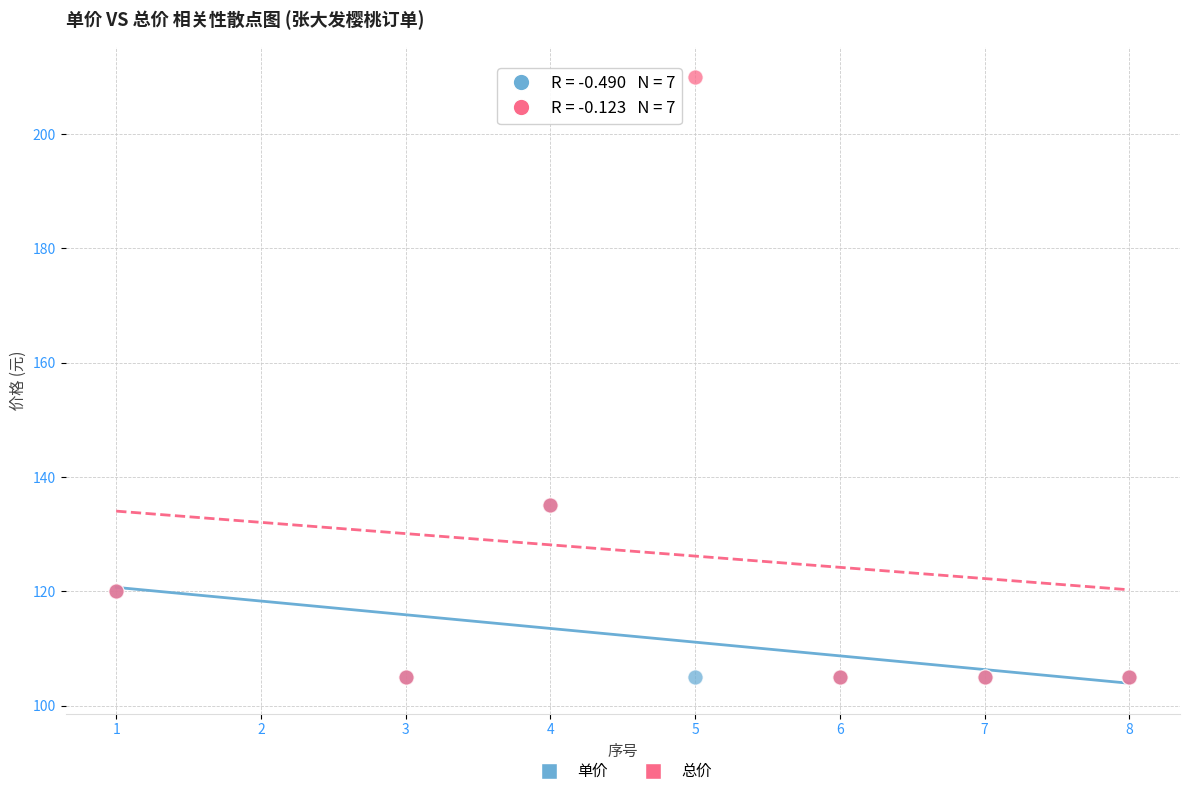

Which series has the largest Y range (max minus min)?

总价